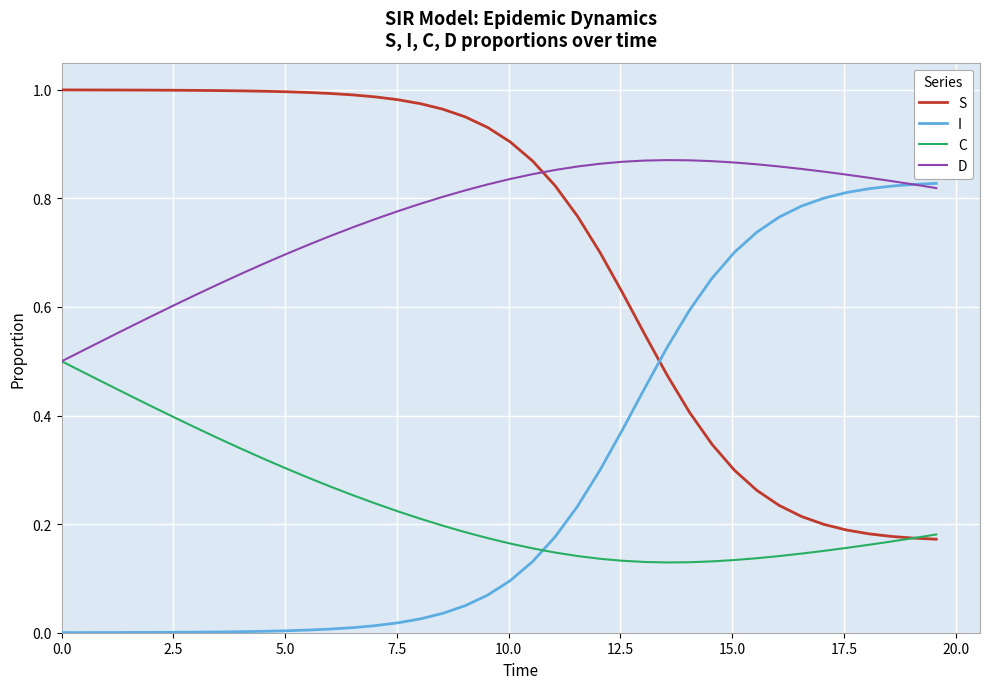

Which series has the largest total across all categories?

D